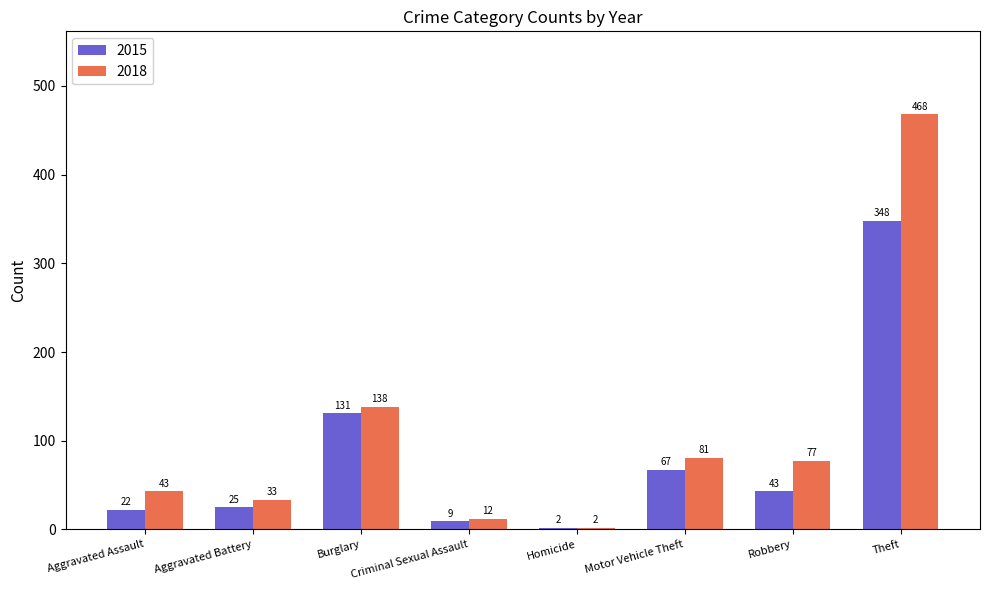

At which category is the sum across all series the highest?

Theft